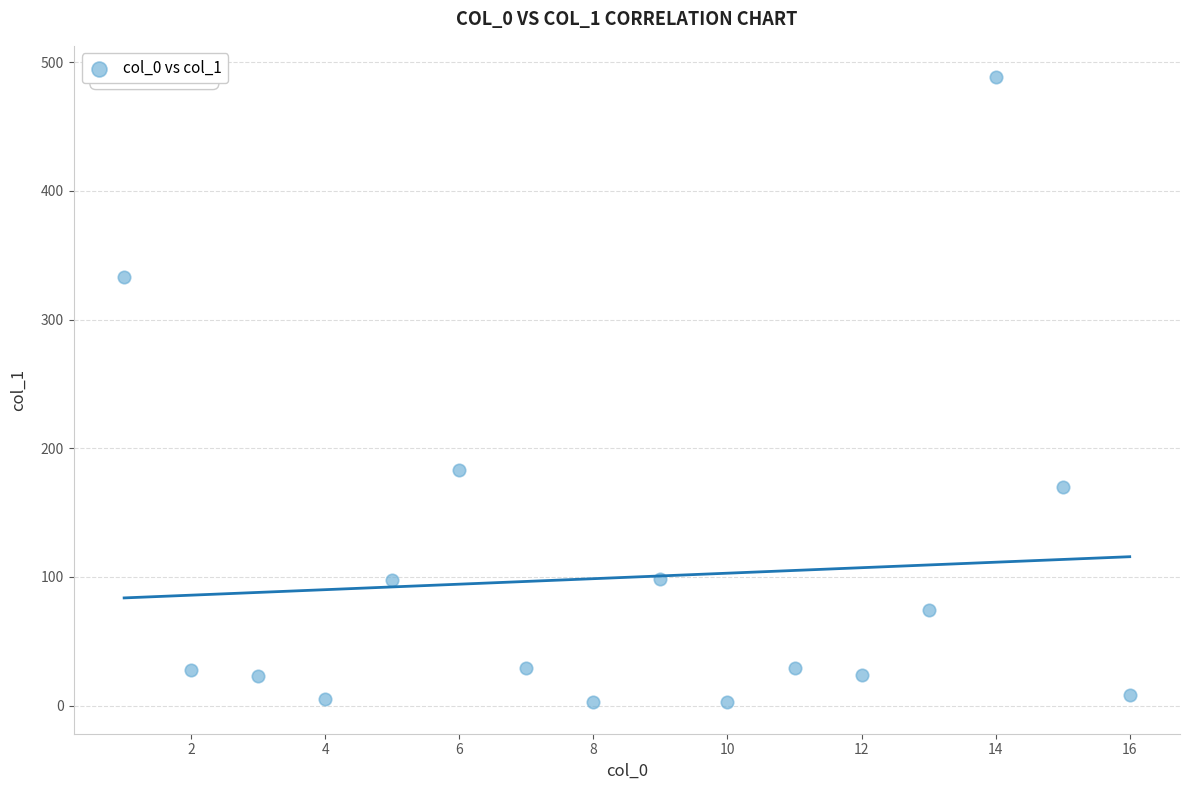

What Y value in the scatter plot is closest to 245?

182.8